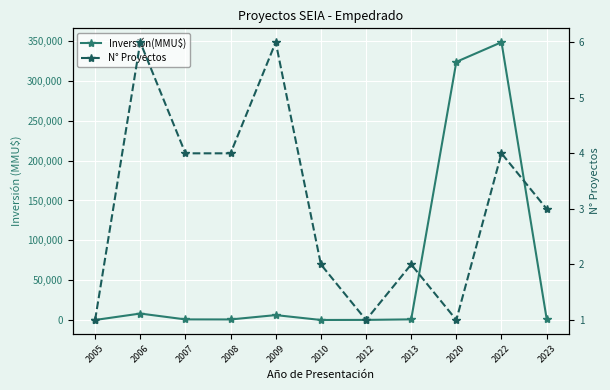

Count the number of data series in this chart.

2